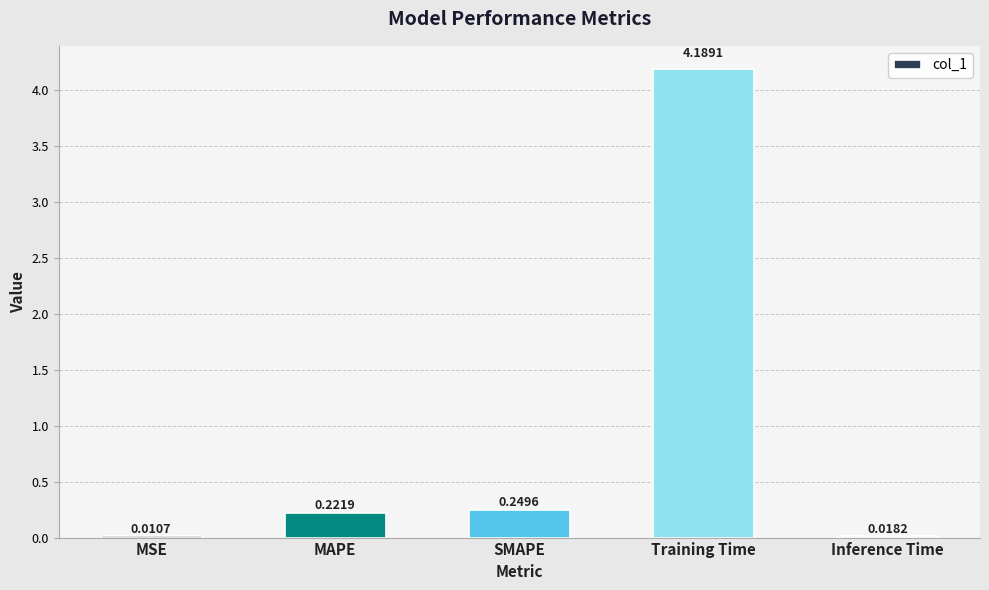

Which has a higher value, MSE or Training Time?

Training Time